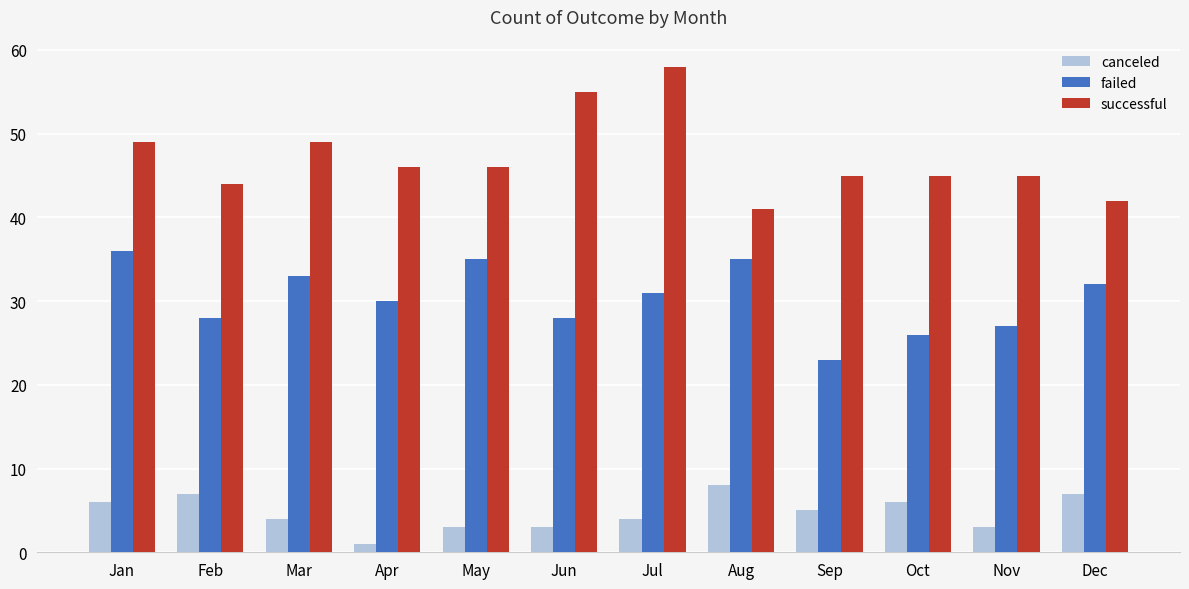

Reading left to right, extract all data points from this chart.

canceled: 6	7	4	1	3	3	4	8	5	6	3	7
failed: 36	28	33	30	35	28	31	35	23	26	27	32
successful: 49	44	49	46	46	55	58	41	45	45	45	42